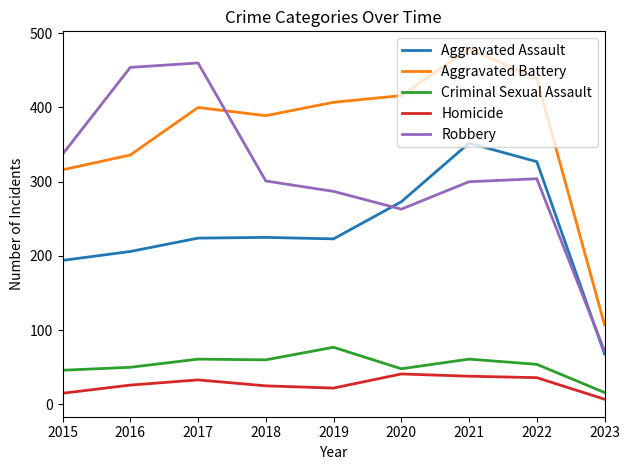

The Aggravated Assault series shows 111 at 2019. True or false?

False